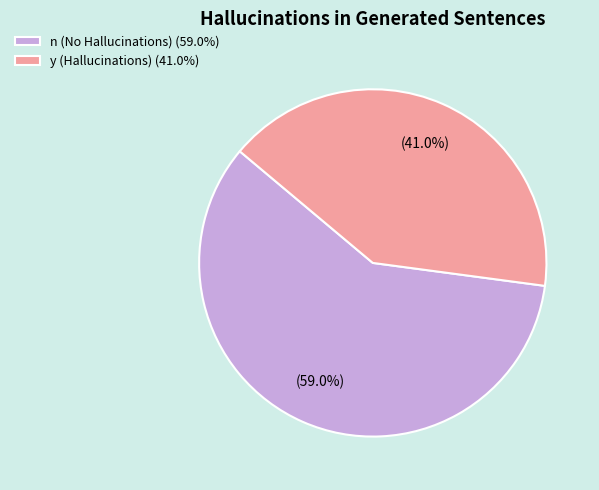

To the nearest percent, what is the average slice percentage?

50%